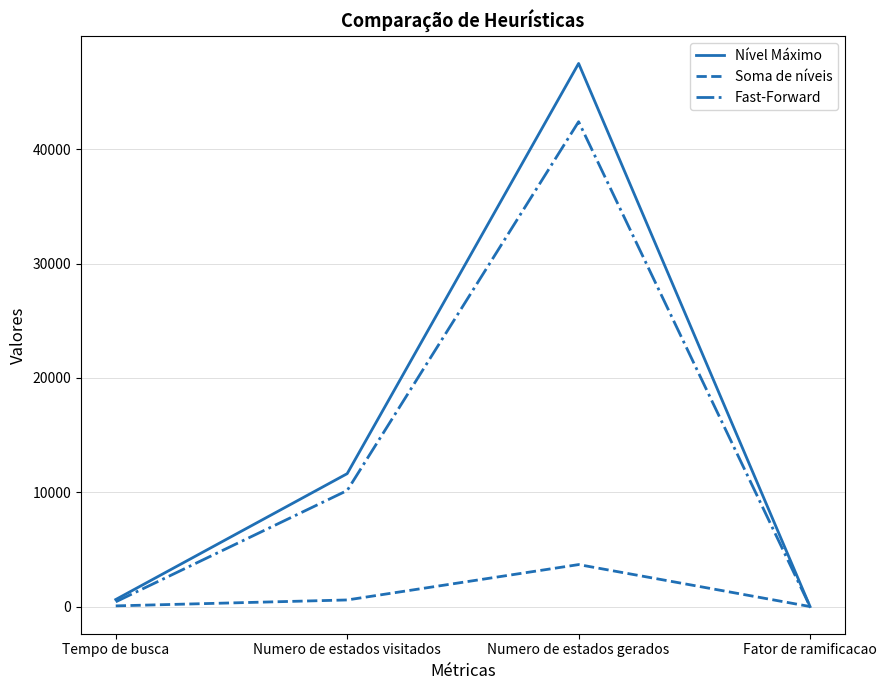

Rank the series at Numero de estados gerados from lowest to highest value.

Soma de níveis, Fast-Forward, Nível Máximo